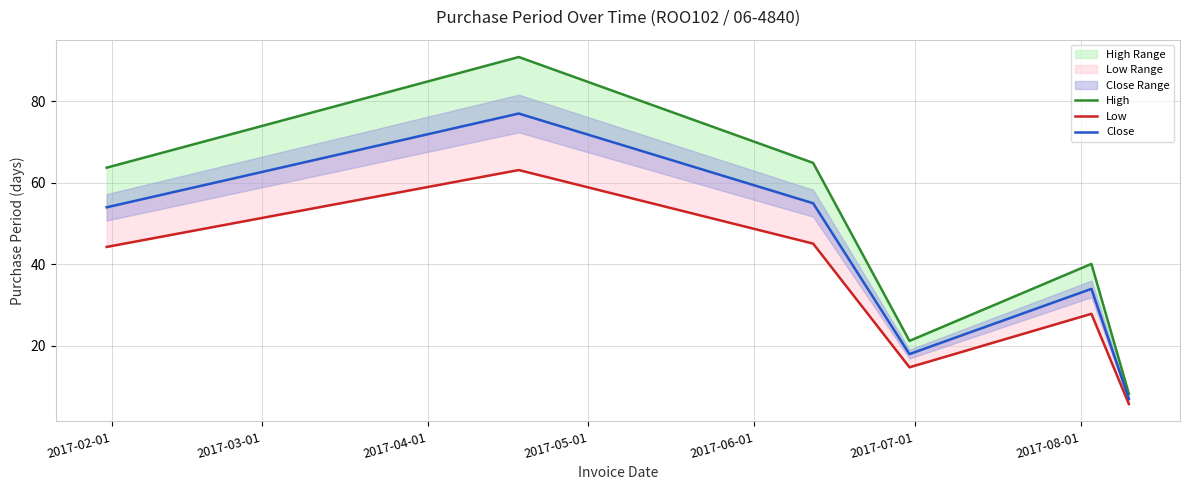

Is this an area chart (filled region under the line)?

No